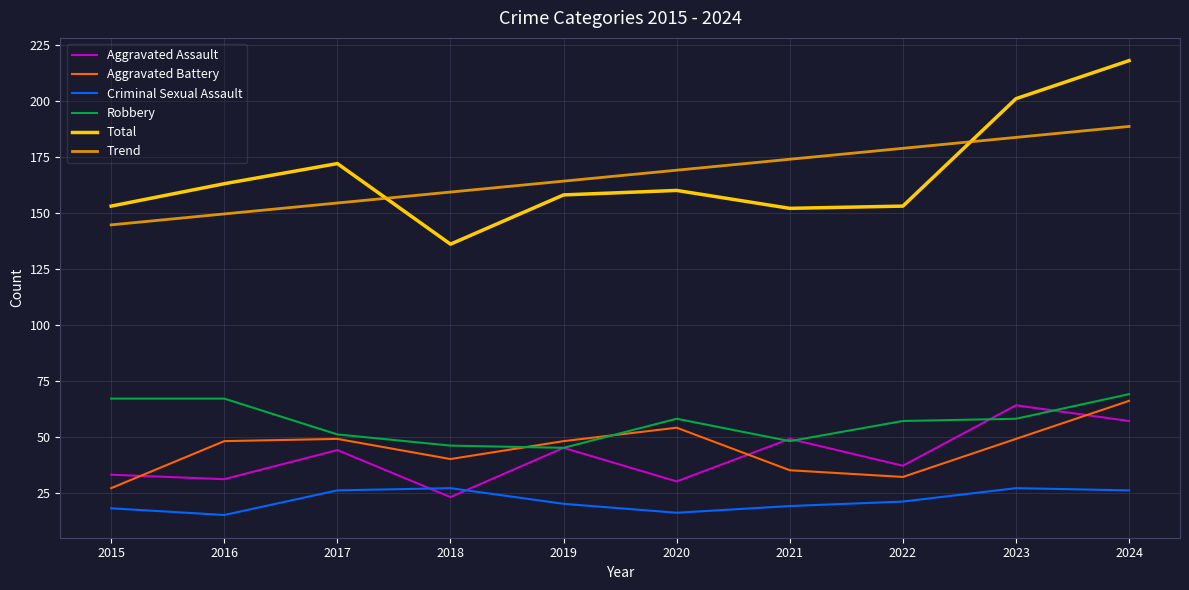

What is the minimum value shown in the chart?

15.0